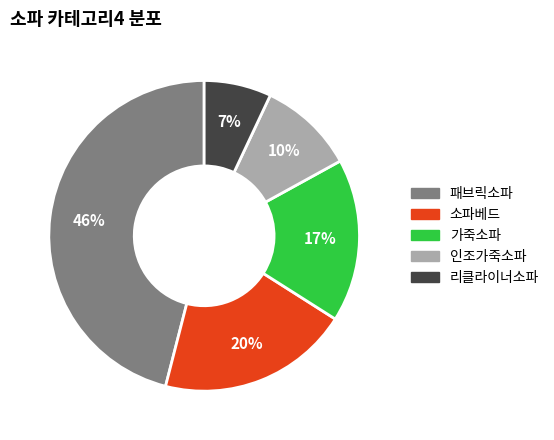

Is it true that 패브릭소파 is 46% of the pie?

True